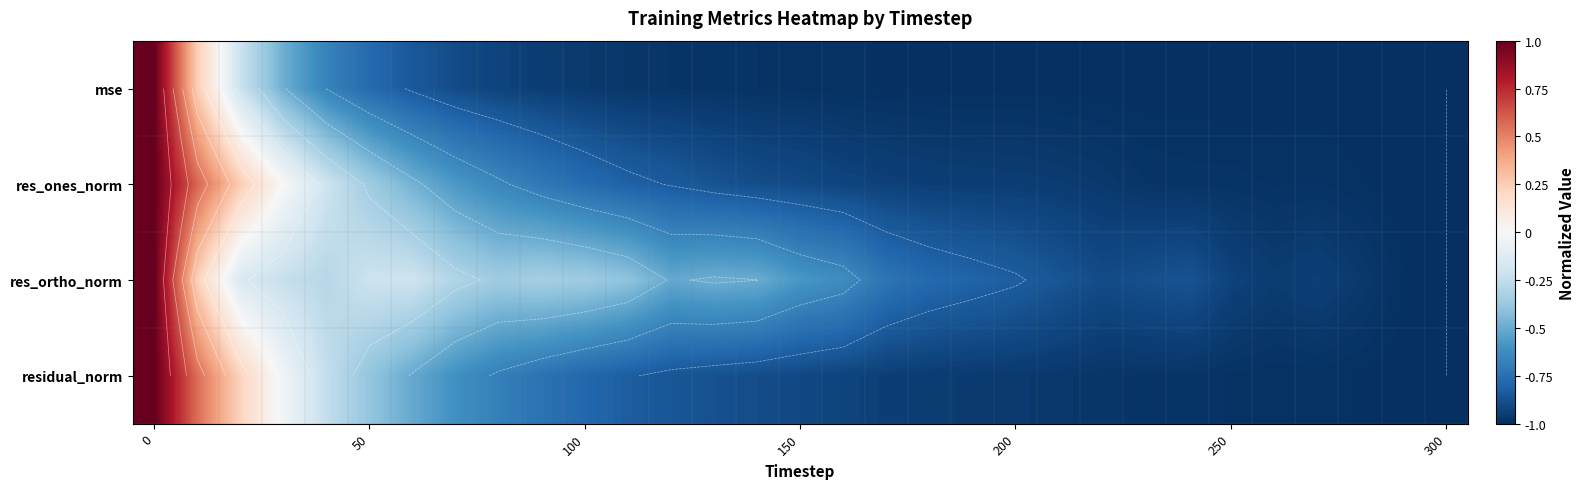

What is the difference between the maximum and minimum values in the res_ones_norm series?

2.0